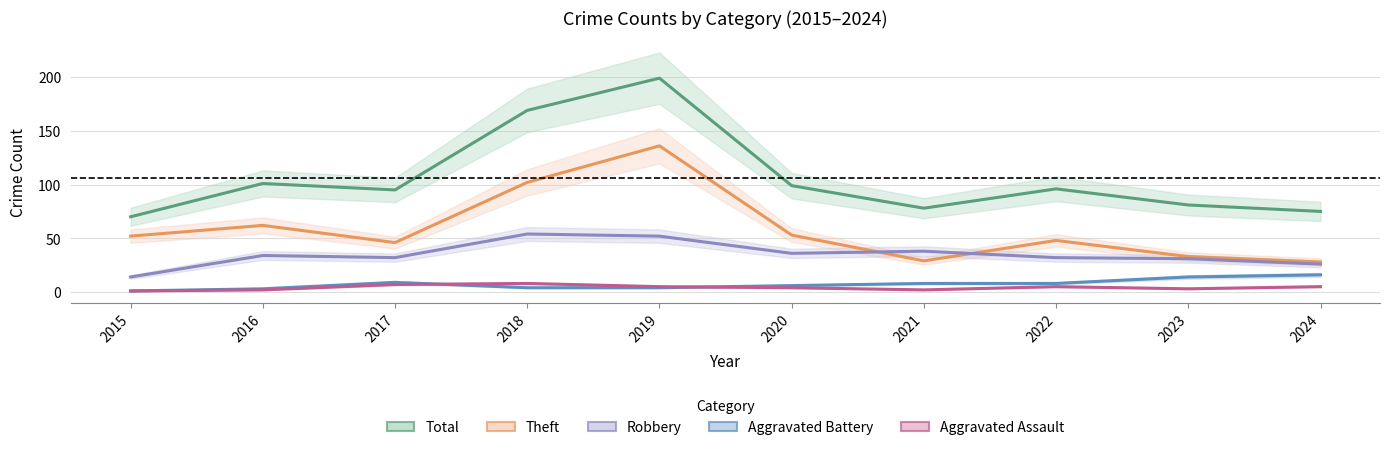

What is the total value across all series at 2024?

150